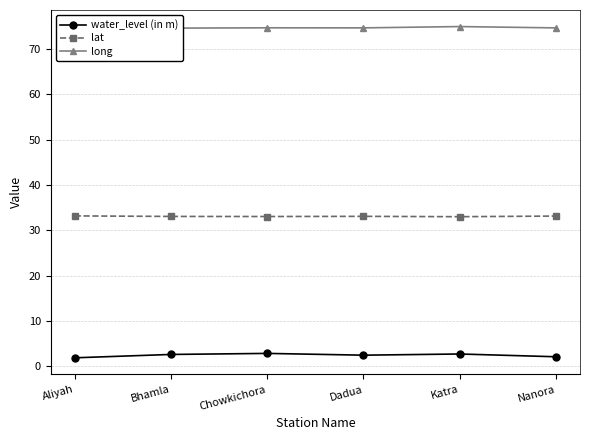

At which category is the sum across all series the highest?

Katra